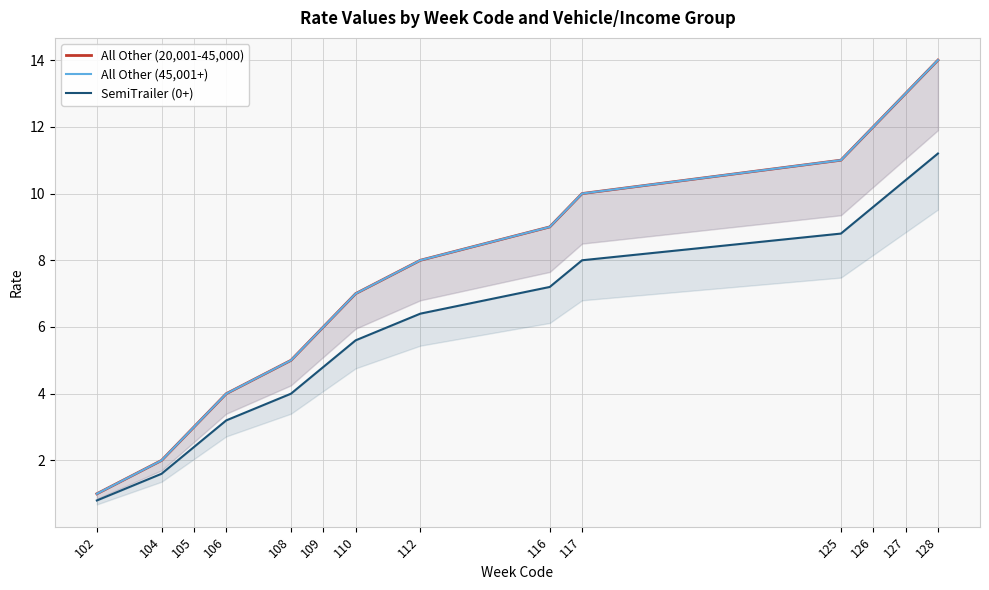

What is the difference between the second highest and second lowest values in the All Other (45,001+) series?

11.0